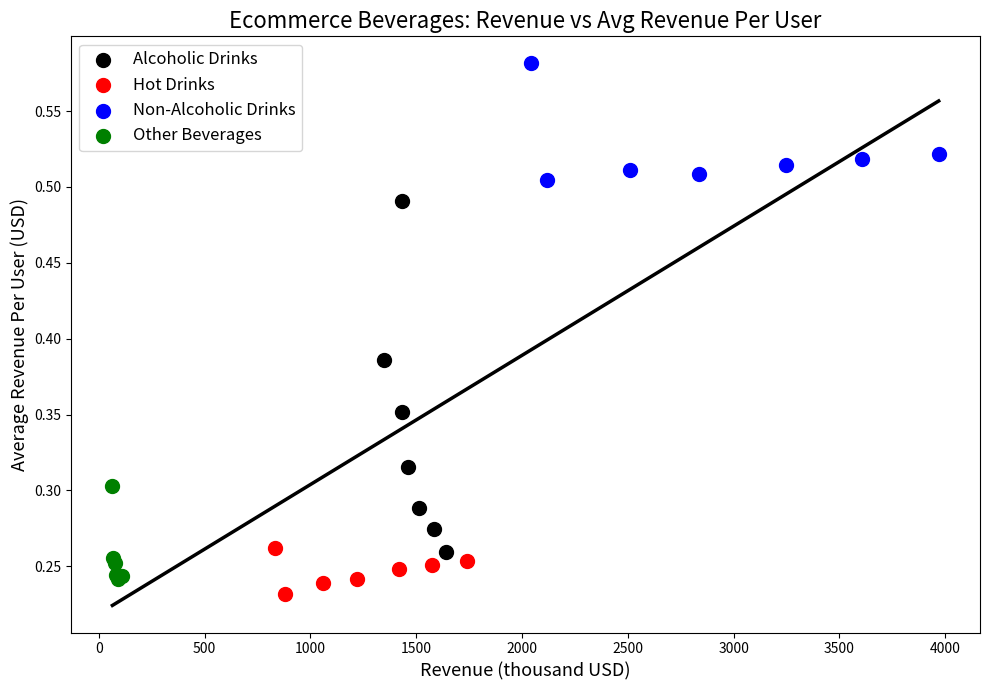

Which series contains the highest Y value?

Non-Alcoholic Drinks